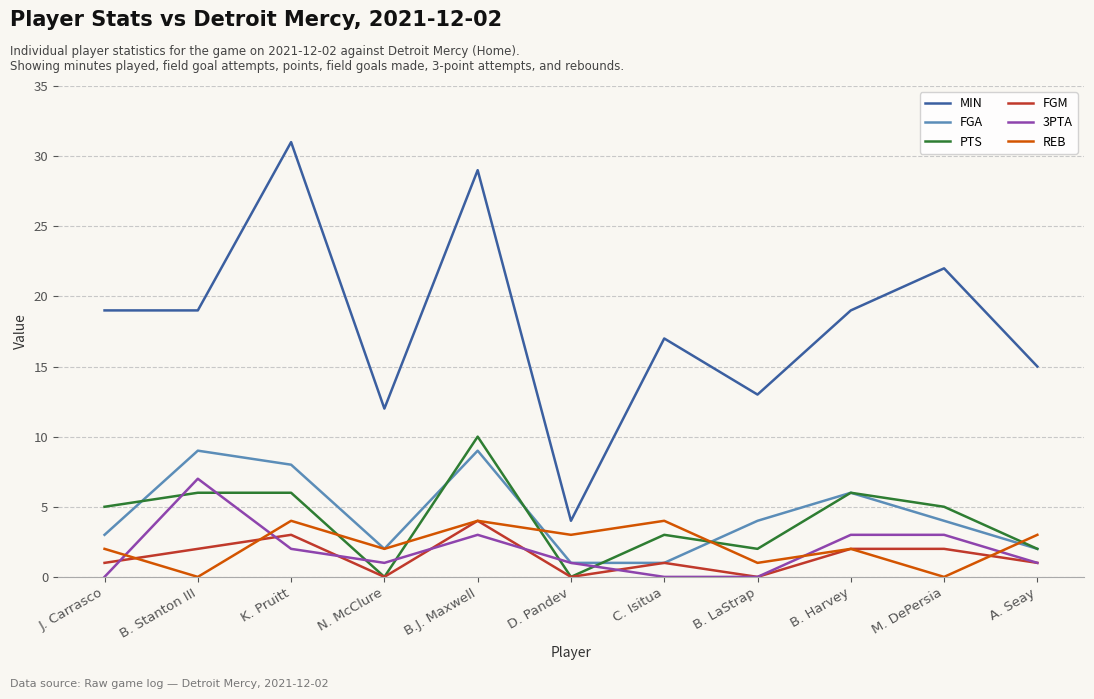

The MIN series shows 1 at D. Pandev. True or false?

False